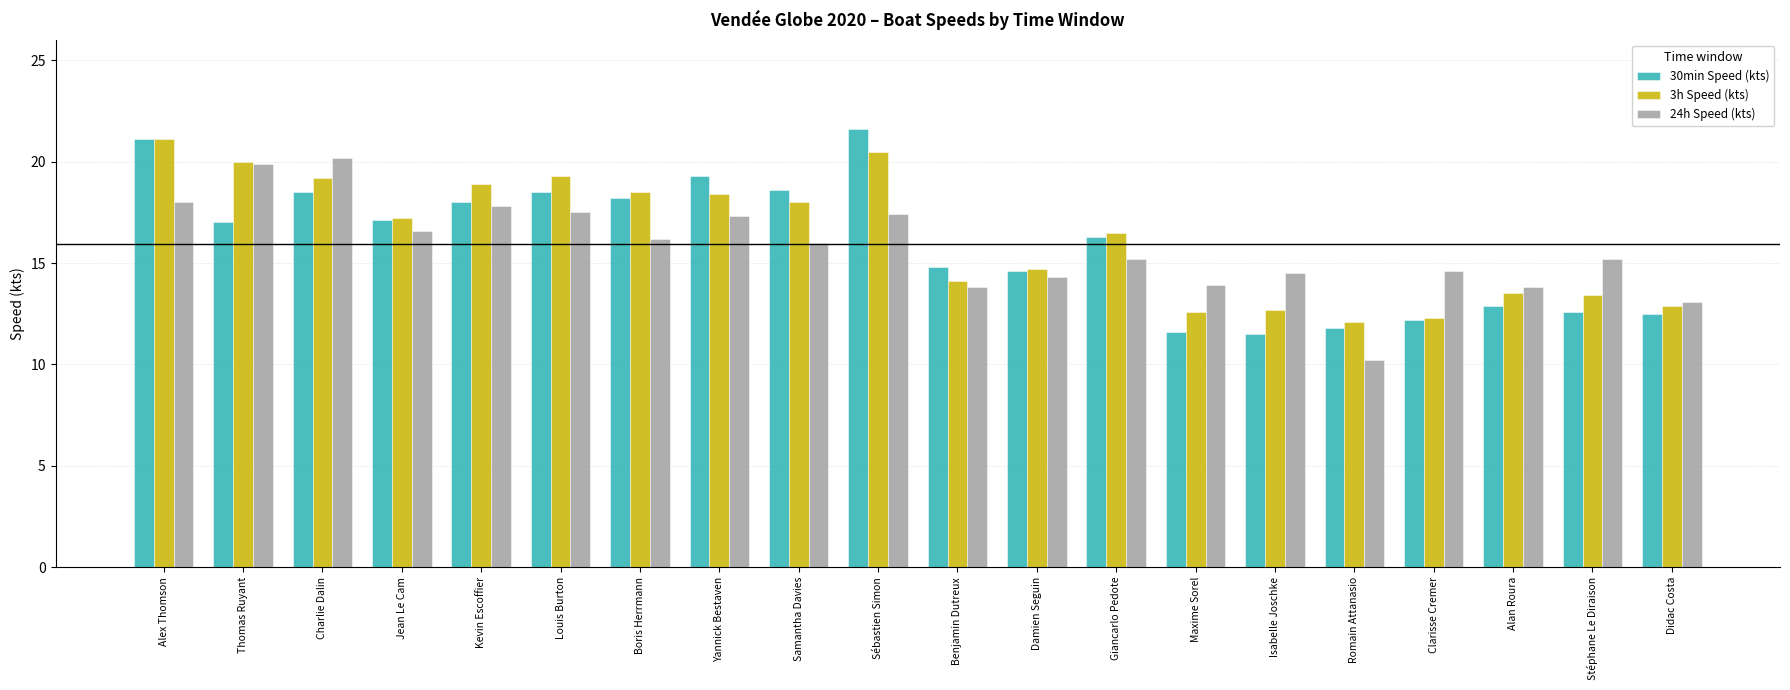

What is the label of the 14th bar from the right?

Boris Herrmann